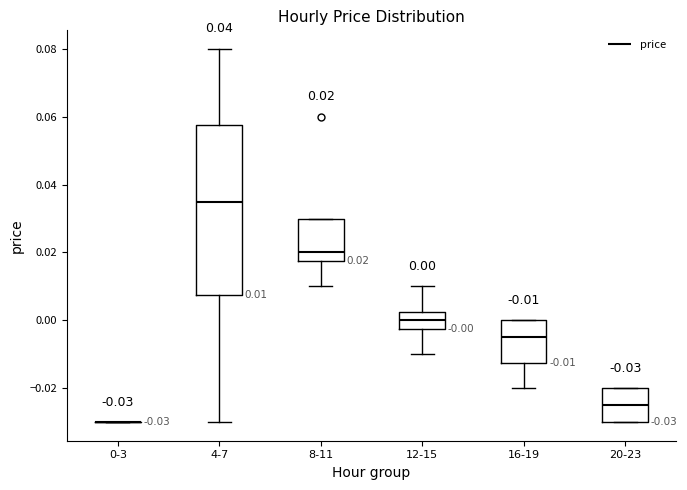

Which box is the tallest, from its lower edge to its upper edge?

4-7